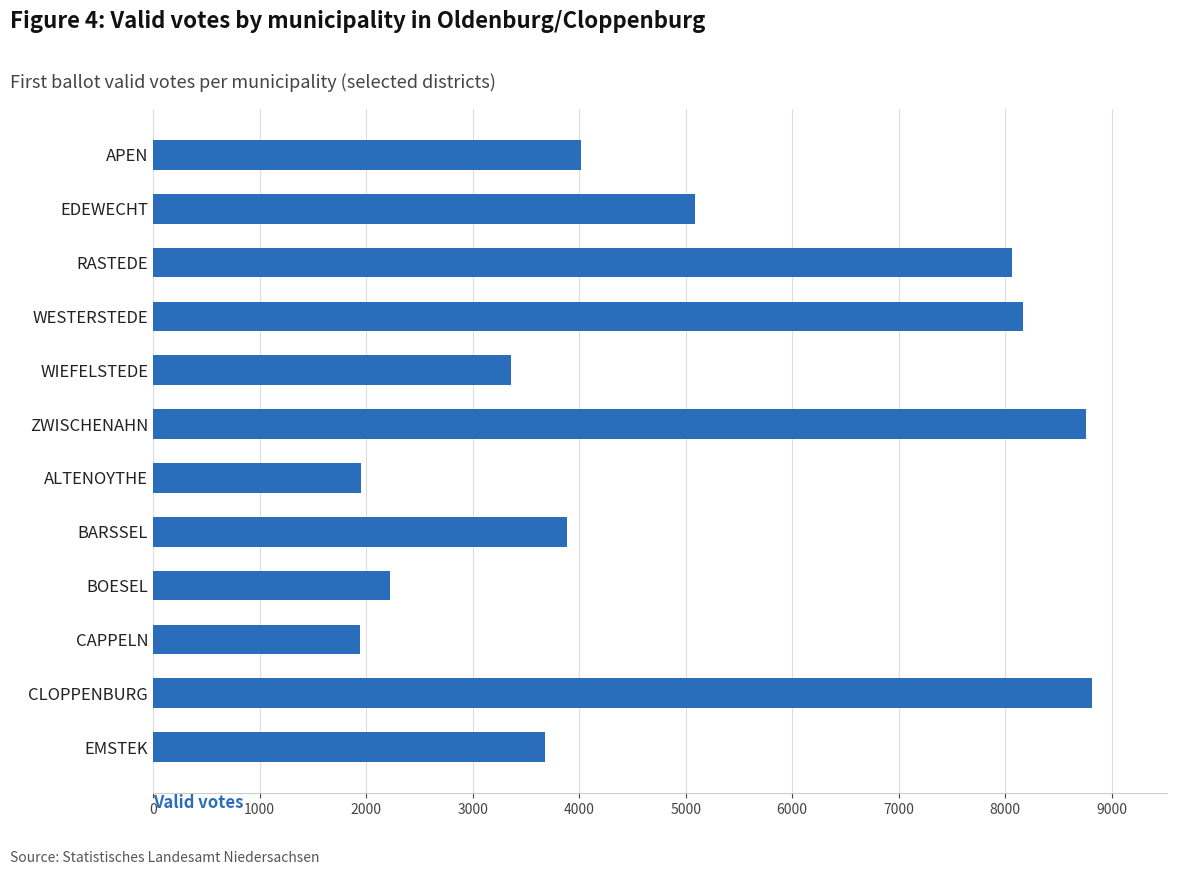

What is the label of the 10th bar from the bottom?

RASTEDE